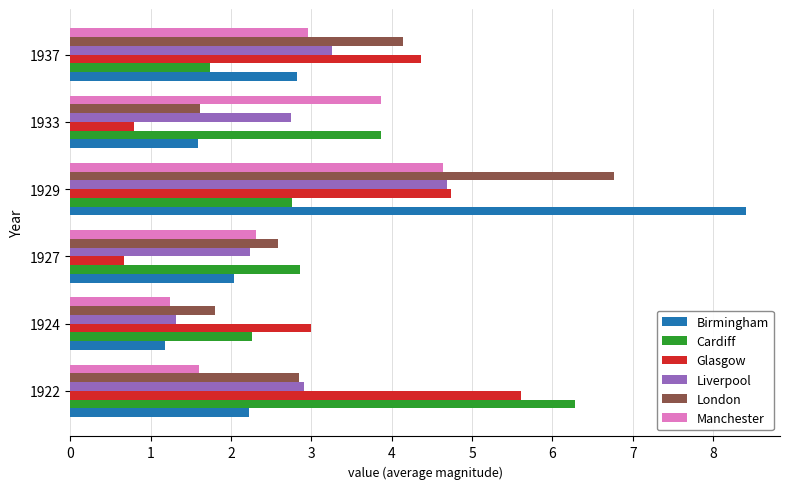

The value of London at 1937 is 6.7. True or false?

False